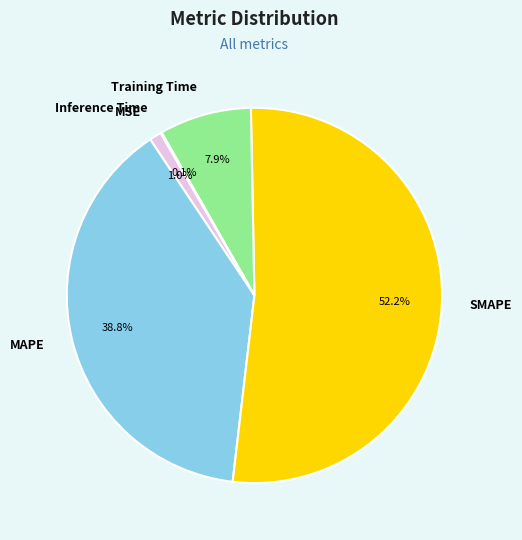

Which slice is the largest?

SMAPE